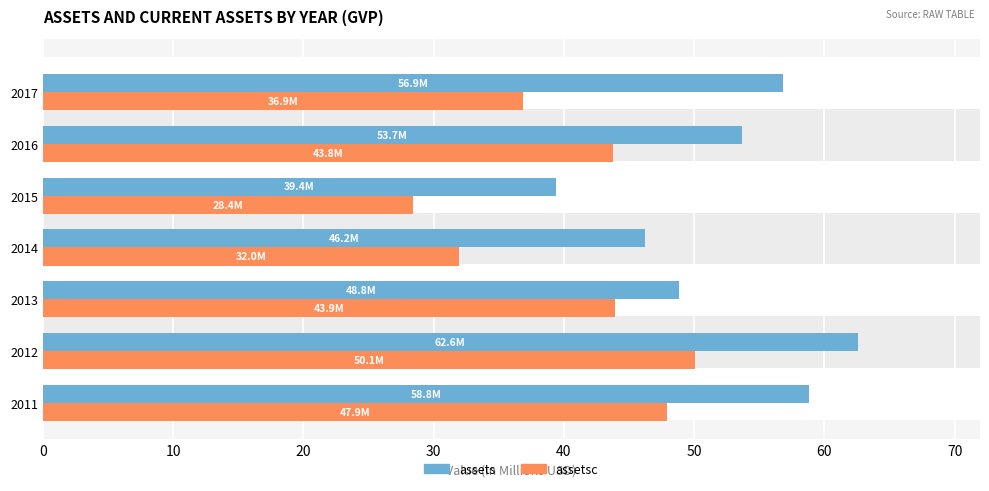

Which series has the largest total across all categories?

assets